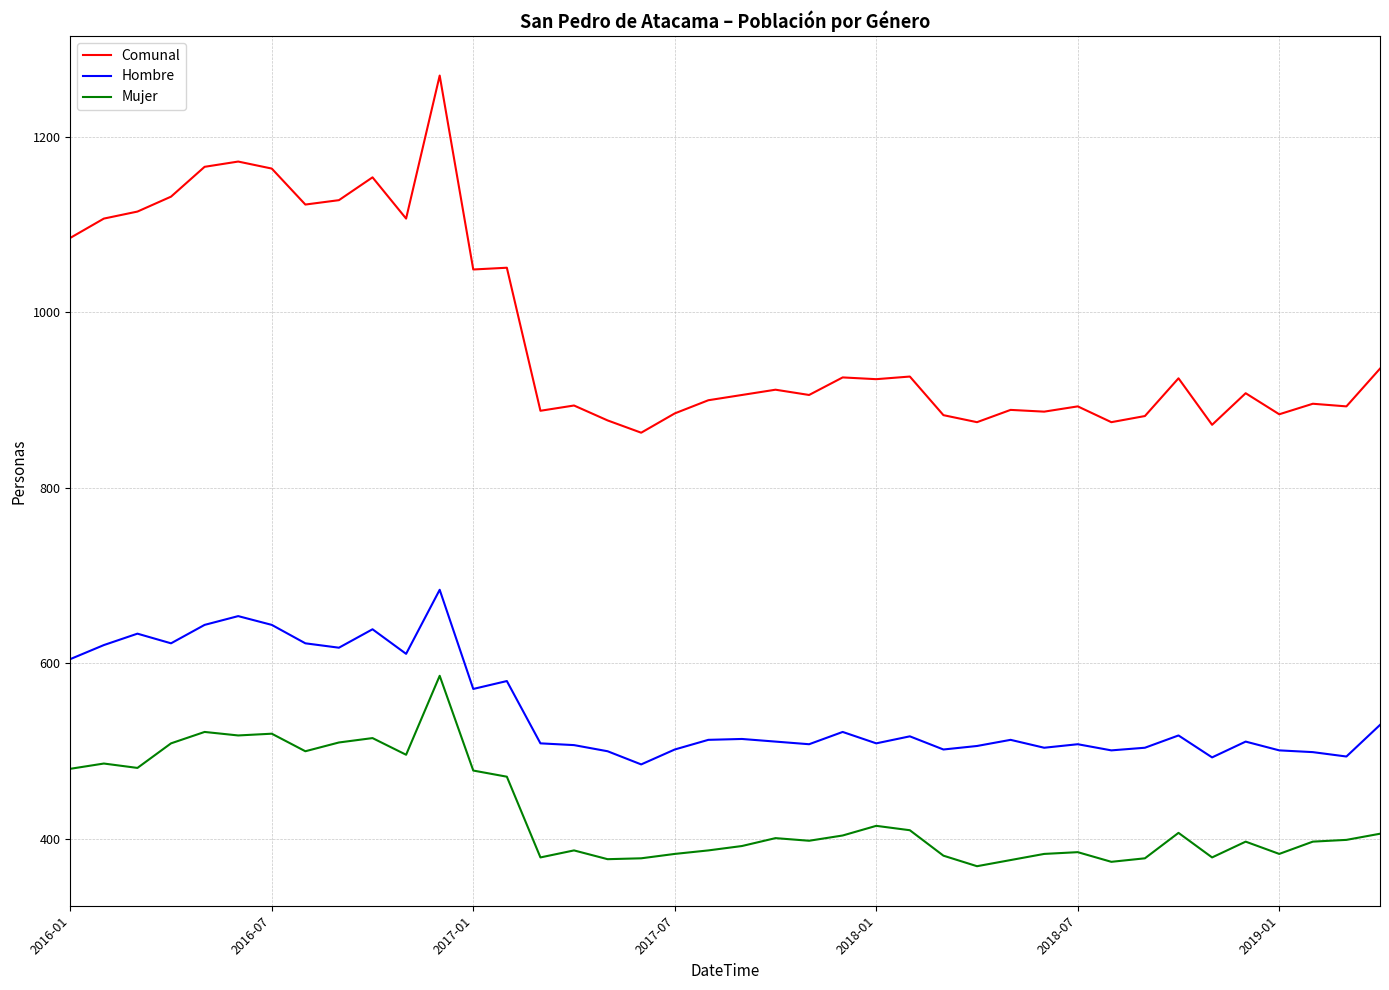

True or false: Hombre has more than 0 interior local peaks.

True